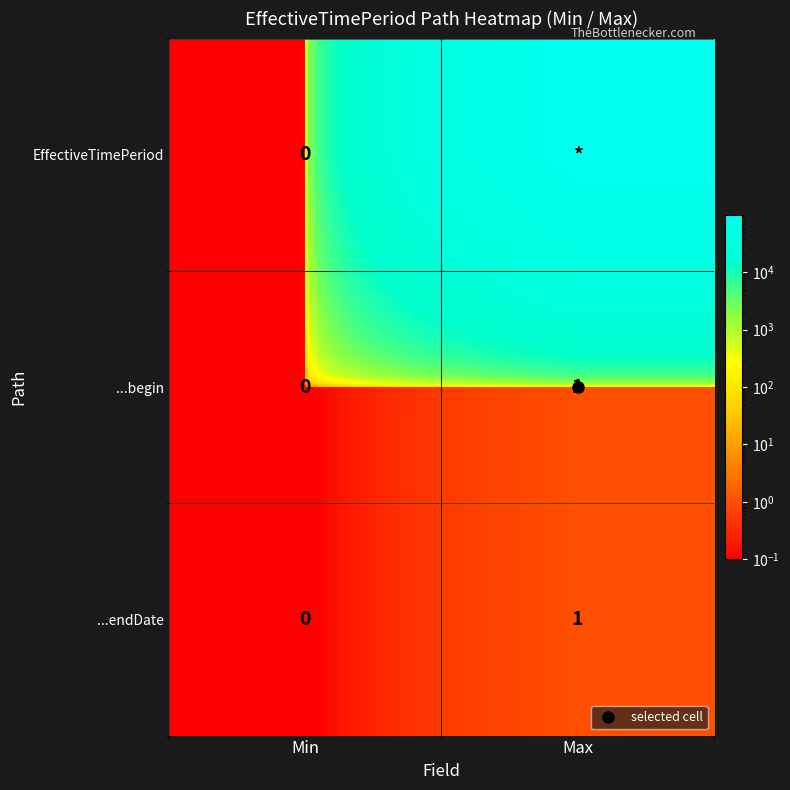

What is the difference between the EffectiveTimePeriod values at Max and Min?

99998.9